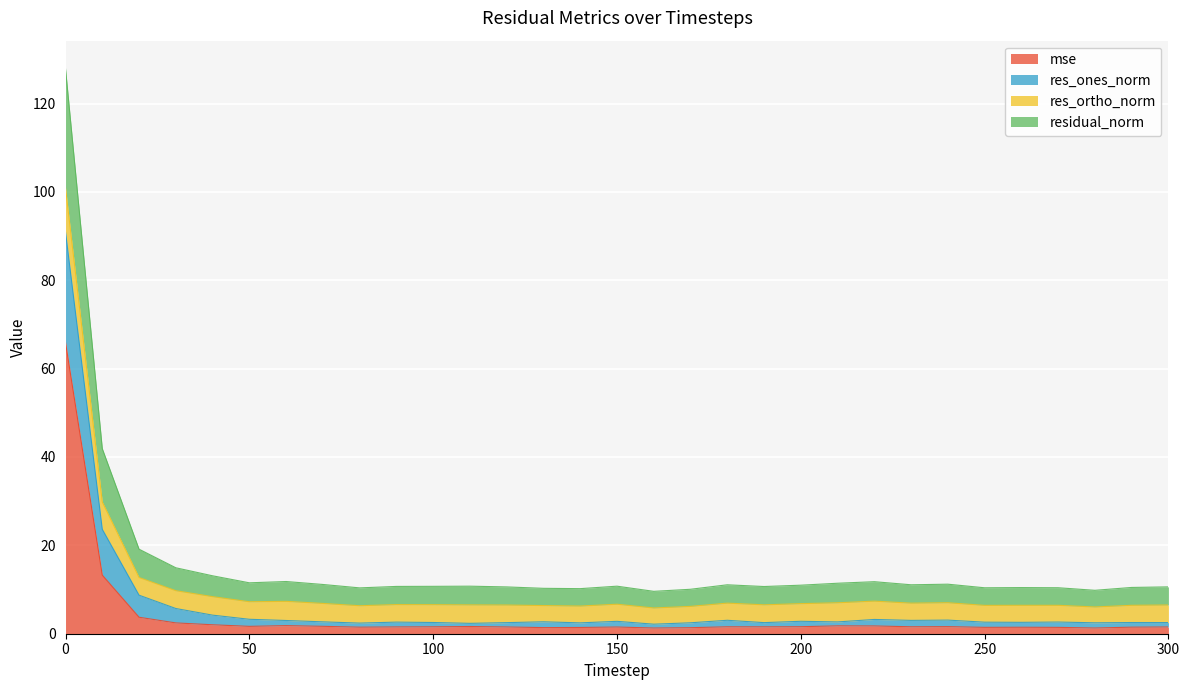

What is the maximum value for mse?

65.9